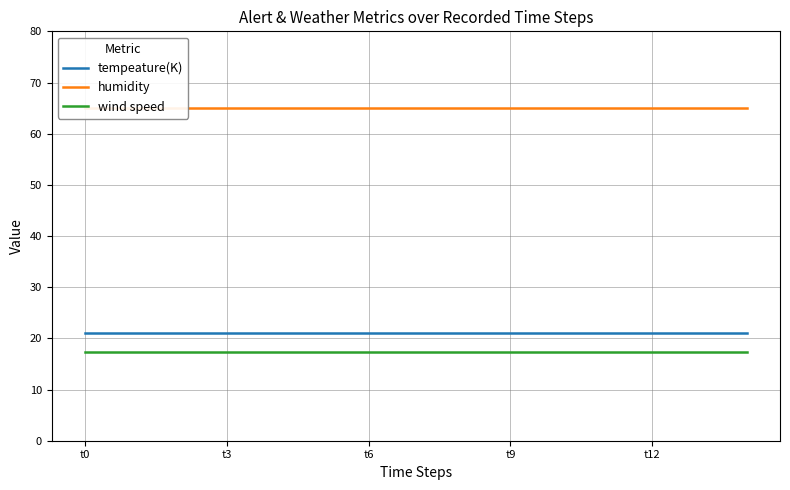

True or false: tempeature(K) and wind speed intersect in this chart.

False